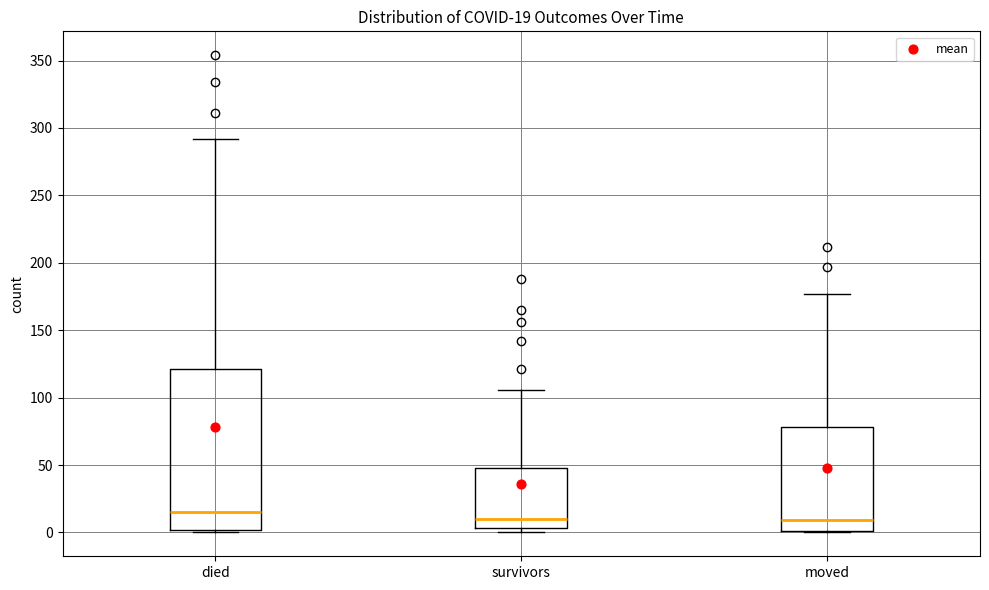

Which box has the highest median line?

died